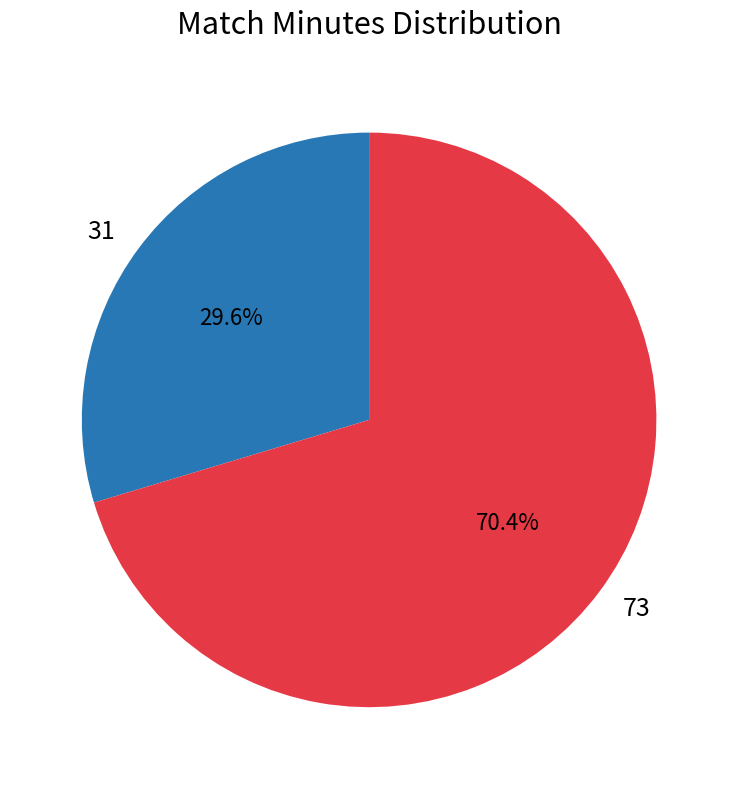

Combined, do 73 and 31 account for over 50%?

Yes